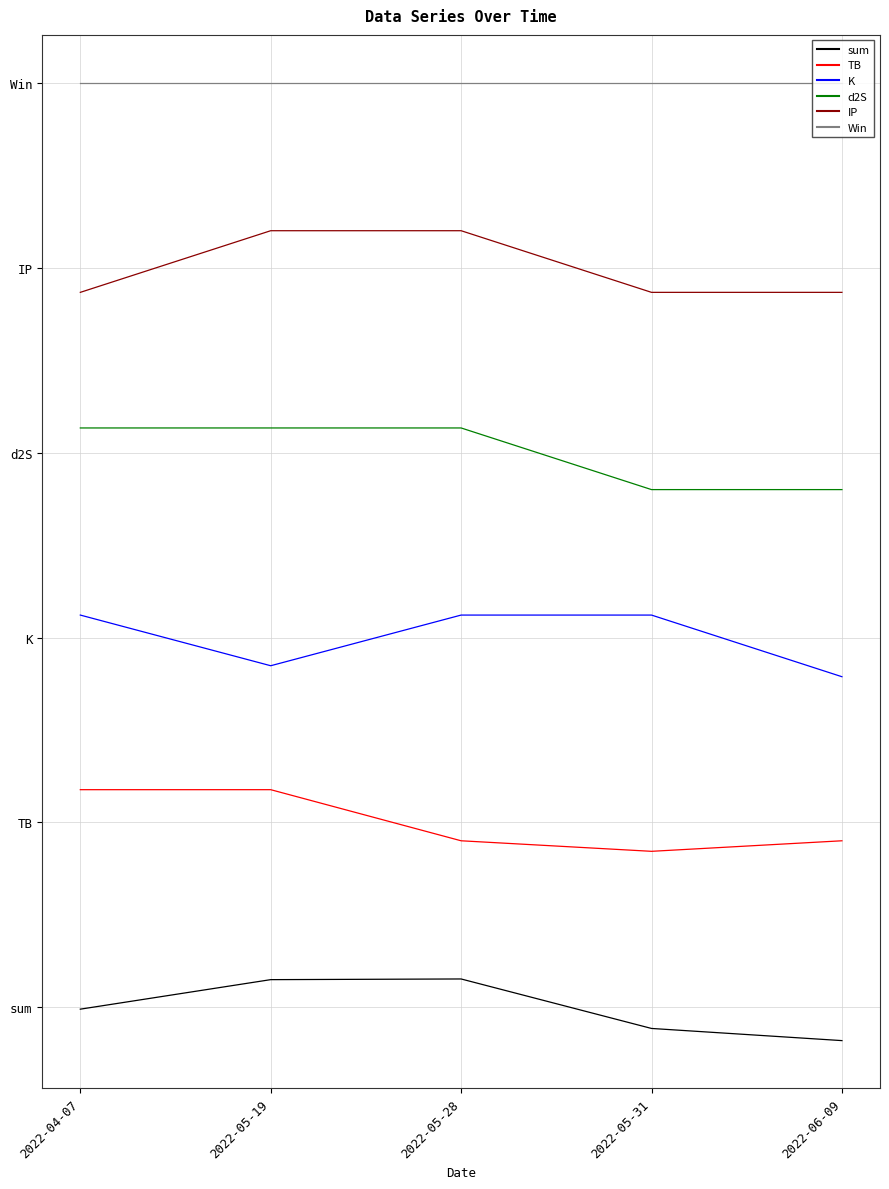

Which series changed the most between 2022-05-19 and 2022-05-31?

TB